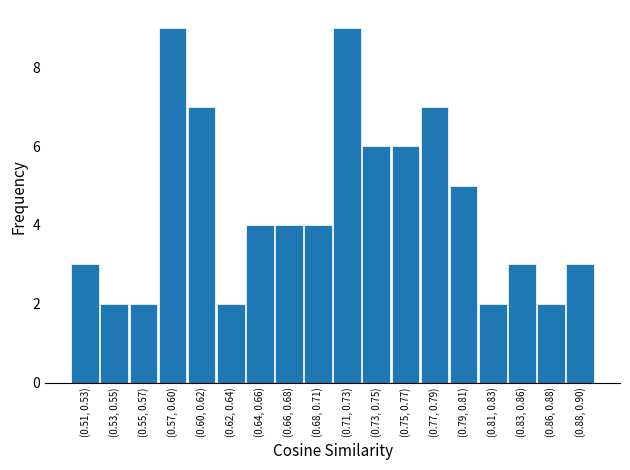

Reading left to right, extract all data points from this chart.

(0.51, 0.53)=3	(0.53, 0.55)=2	(0.55, 0.57)=2	(0.57, 0.60)=9	(0.60, 0.62)=7	(0.62, 0.64)=2	(0.64, 0.66)=4	(0.66, 0.68)=4	(0.68, 0.71)=4	(0.71, 0.73)=9	(0.73, 0.75)=6	(0.75, 0.77)=6	(0.77, 0.79)=7	(0.79, 0.81)=5	(0.81, 0.83)=2	(0.83, 0.86)=3	(0.86, 0.88)=2	(0.88, 0.90)=3